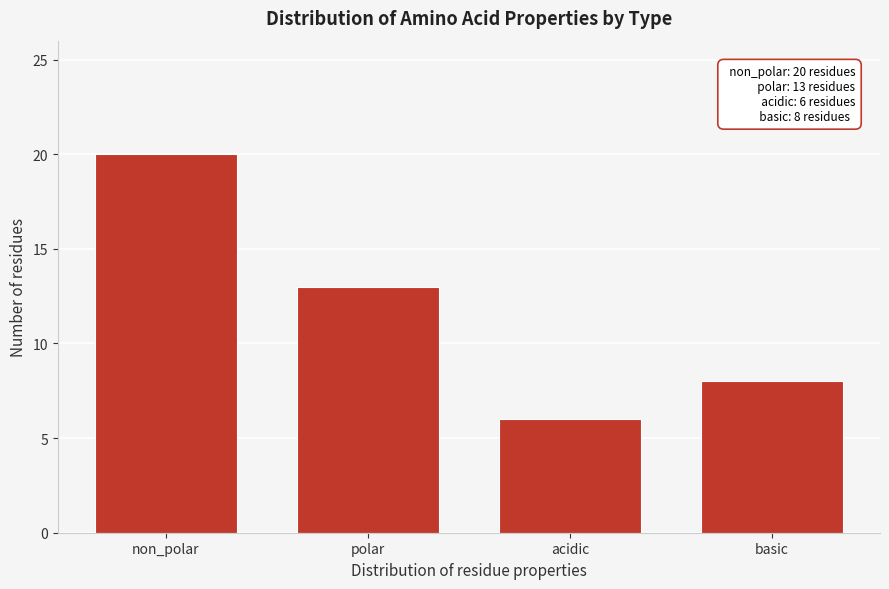

Reading left to right, list all the values displayed in this chart.

non_polar=20	polar=13	acidic=6	basic=8